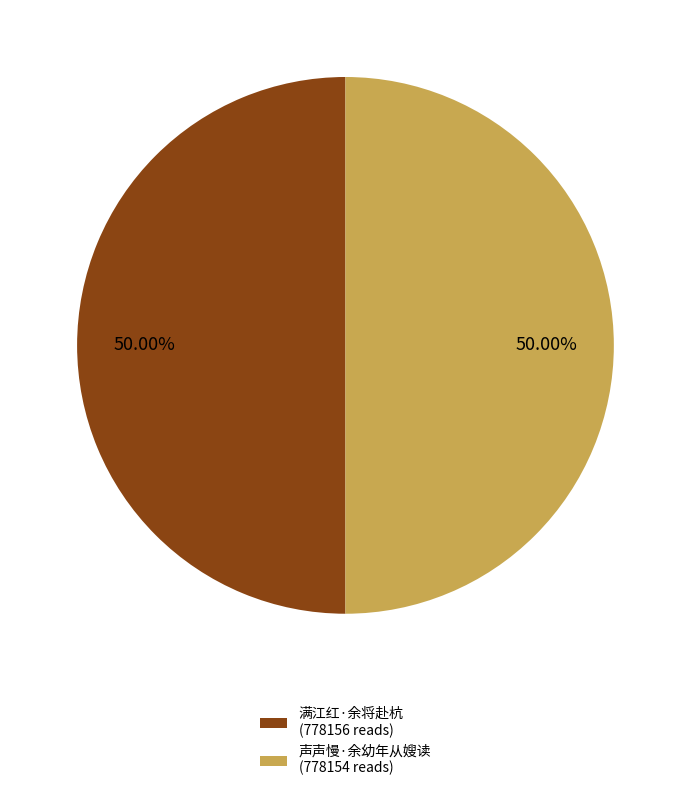

How many slices are in this pie chart?

2